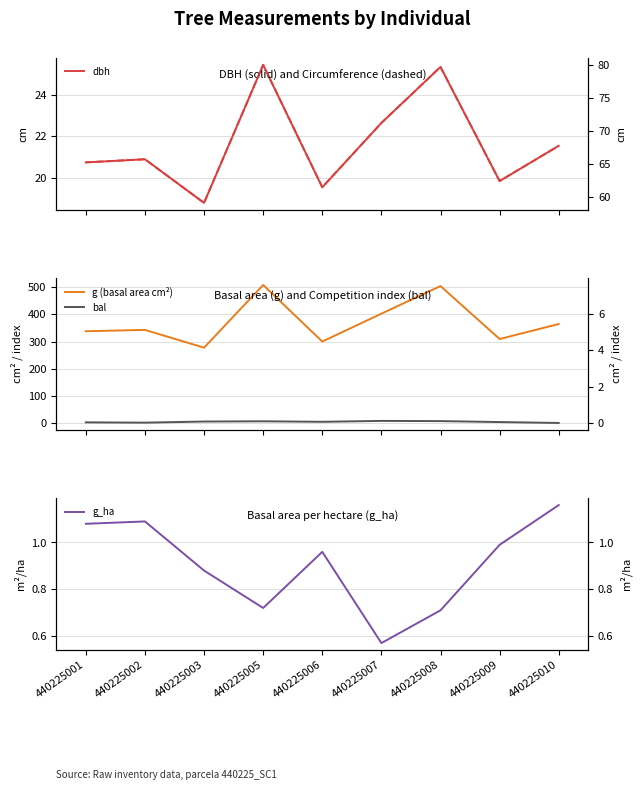

How many data points in g (basal area cm²) are above 343?

5